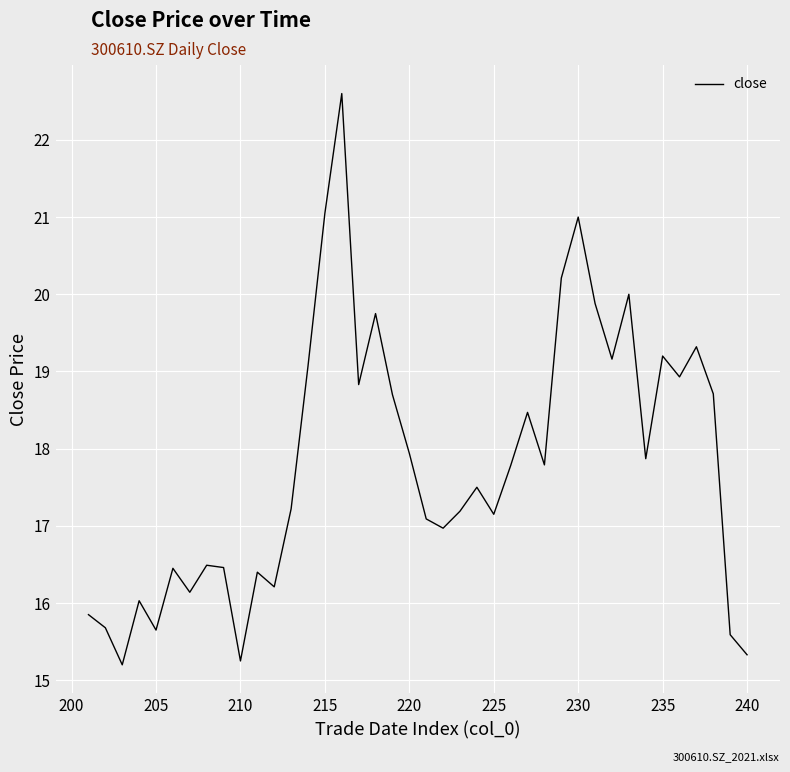

What is the greatest value displayed?

22.6